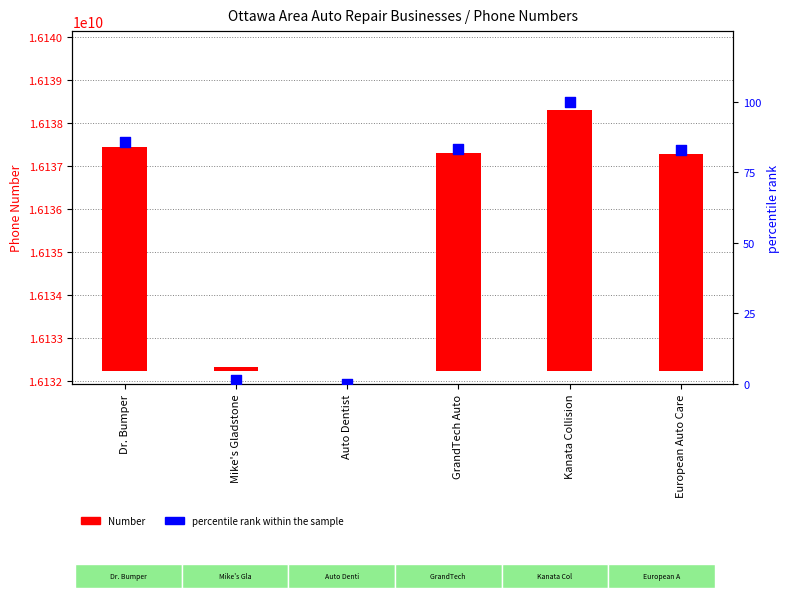

What are all the series names shown in the legend?

Number, percentile rank within the sample